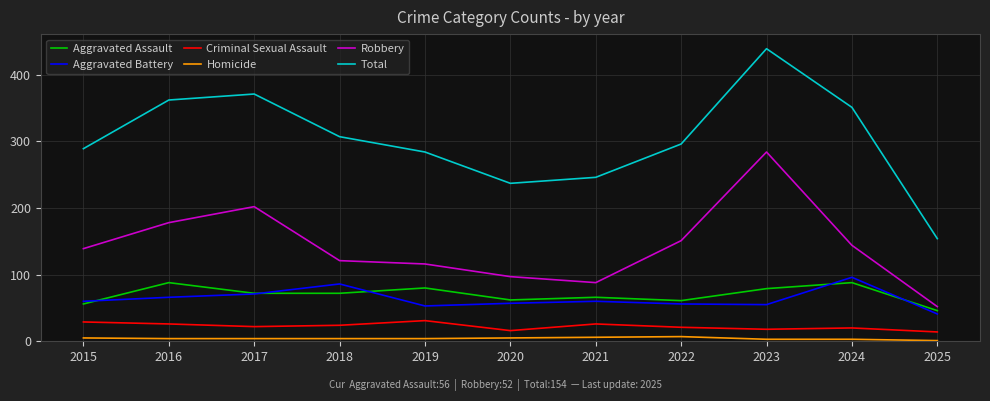

The Homicide series shows 6 at 2021. True or false?

True